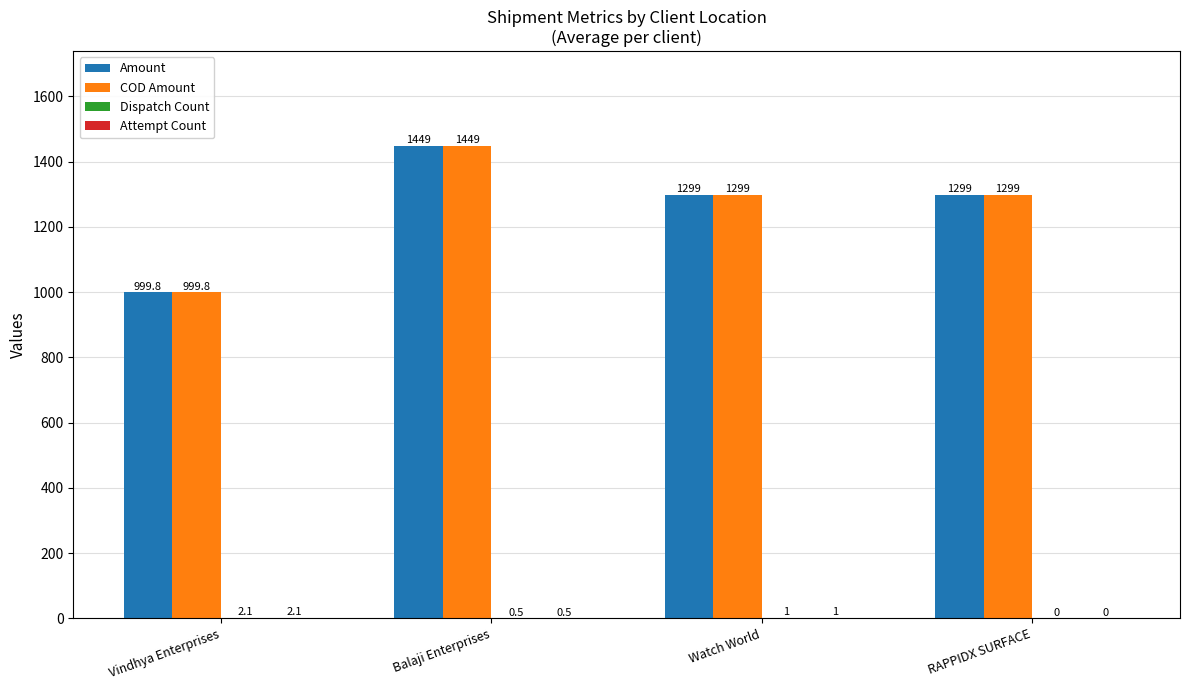

What is the average value of the COD Amount series?

1261.7